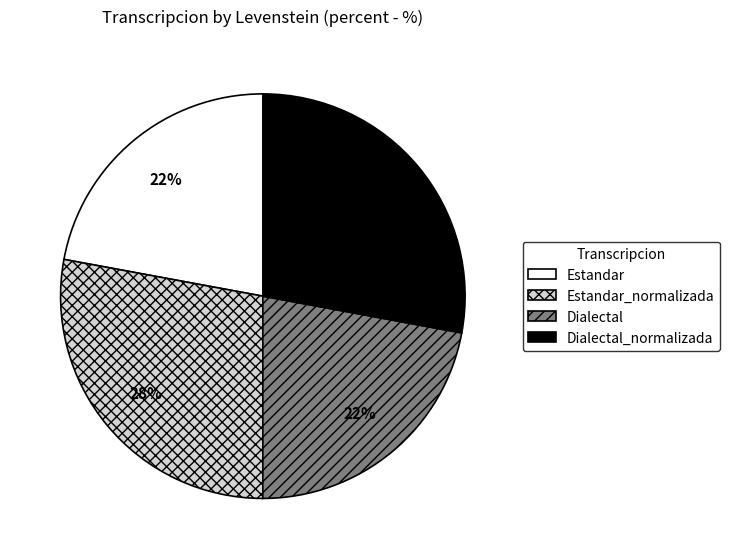

To the nearest percent, what is the average slice percentage?

25%